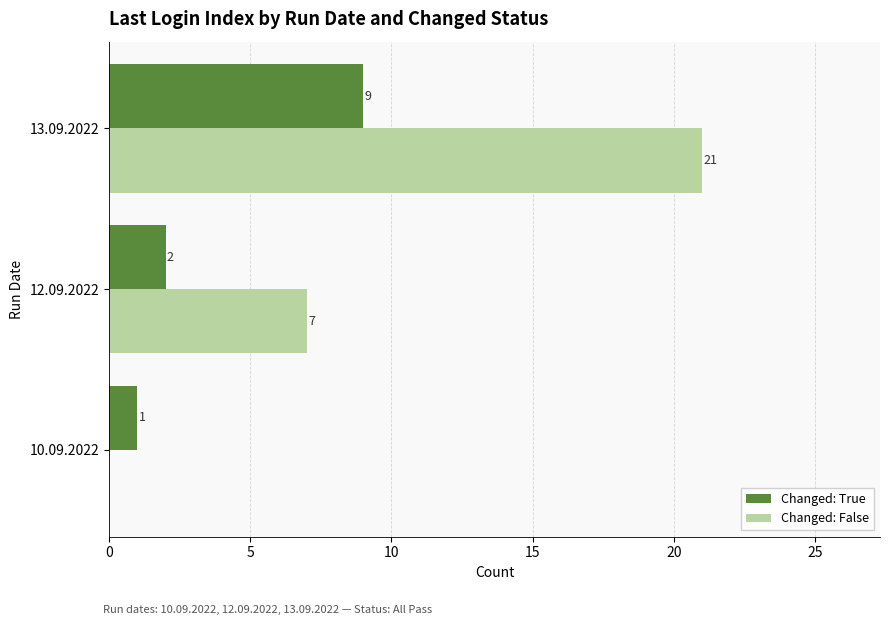

What is the sum of the Changed: True values at 13.09.2022 and 10.09.2022?

10